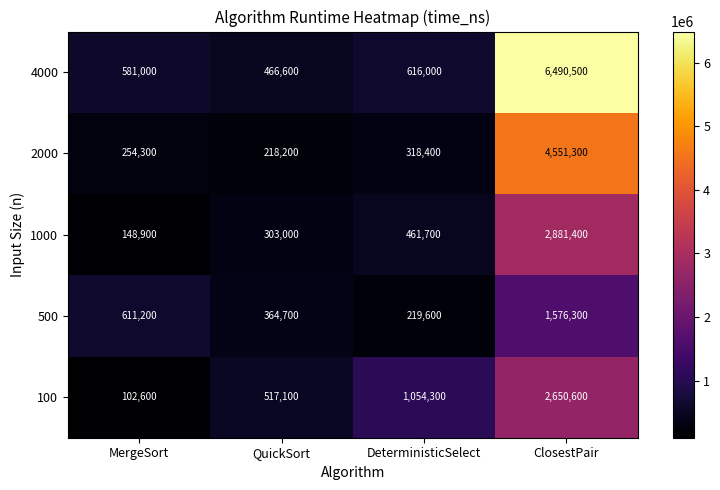

Between MergeSort and DeterministicSelect, which series saw the biggest shift?

100